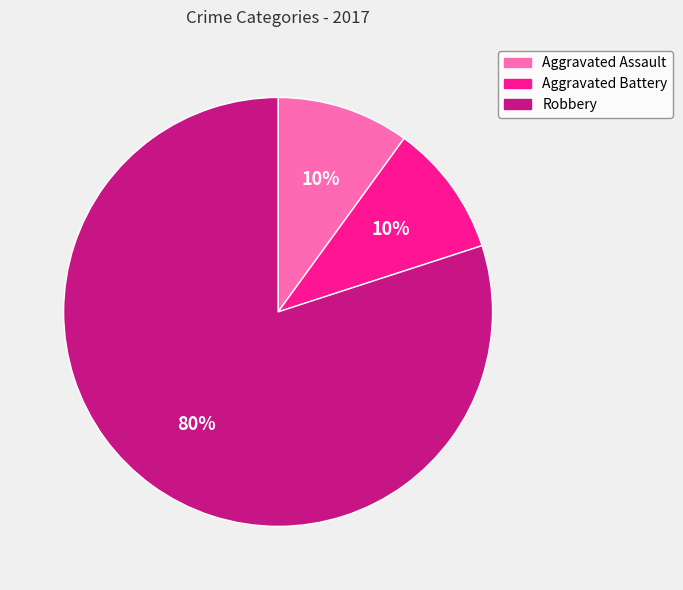

What percentage is the Aggravated Battery slice, to the nearest percent?

10%